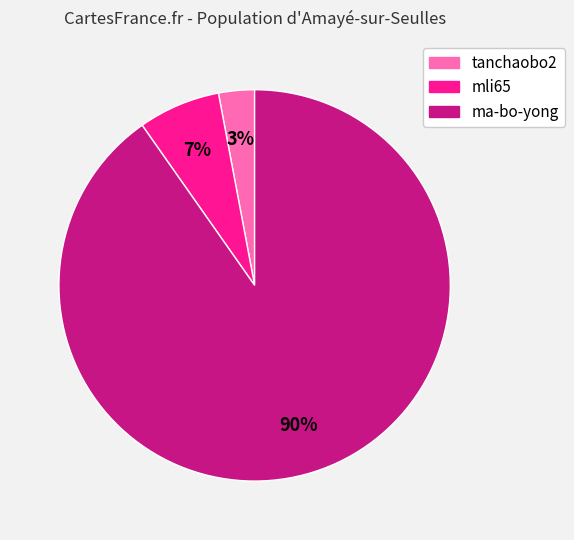

What is the majority slice?

ma-bo-yong